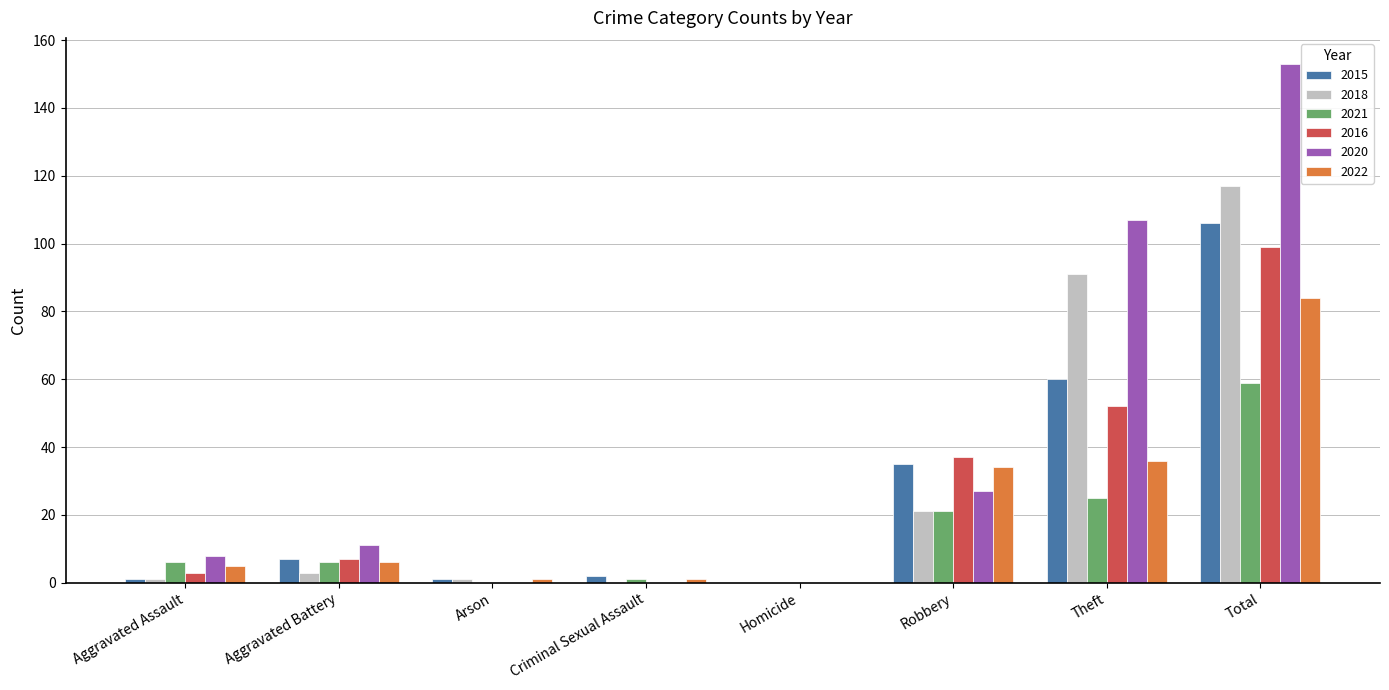

At which label is 2022 closest to 42?

Theft